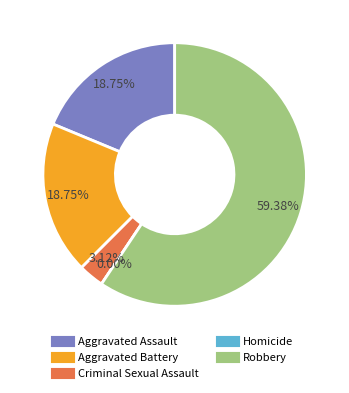

What is the smallest slice in the pie chart?

Homicide